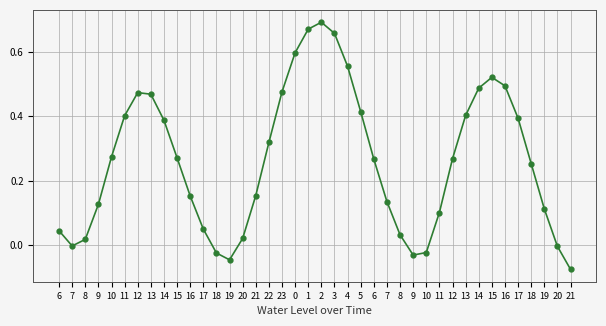

At which label does the data first exceed 0?

6